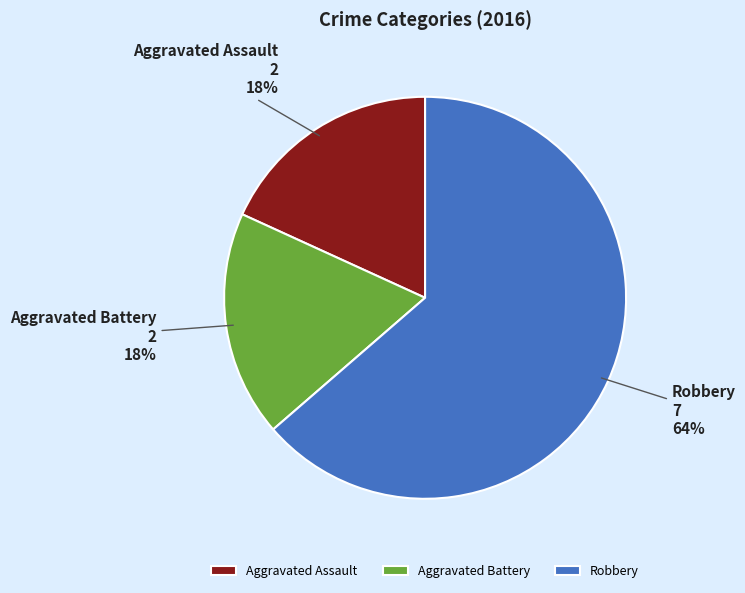

What percentage is the Robbery slice, to the nearest percent?

64%